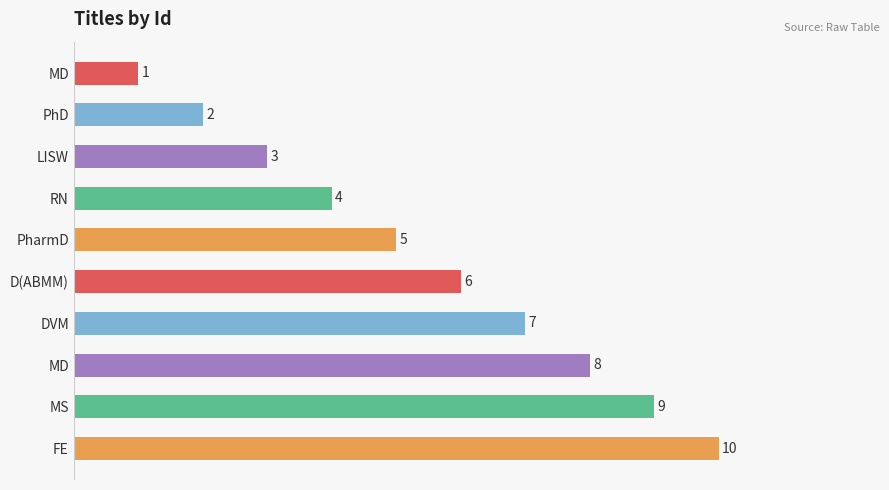

How many values are below 6?

5